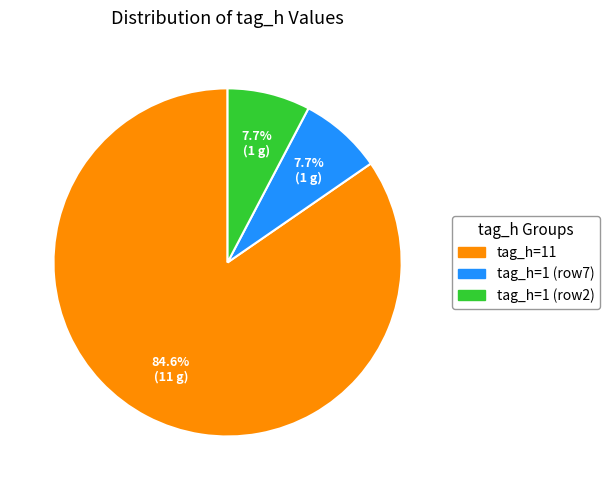

Does any single category account for the majority?

Yes